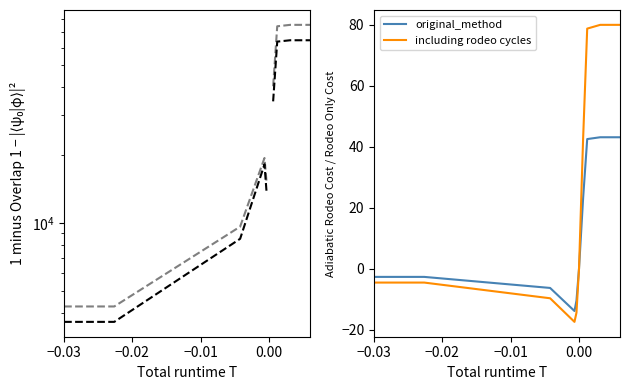

What is the value of the including rodeo cycles point at the 11th from the left?

80.0